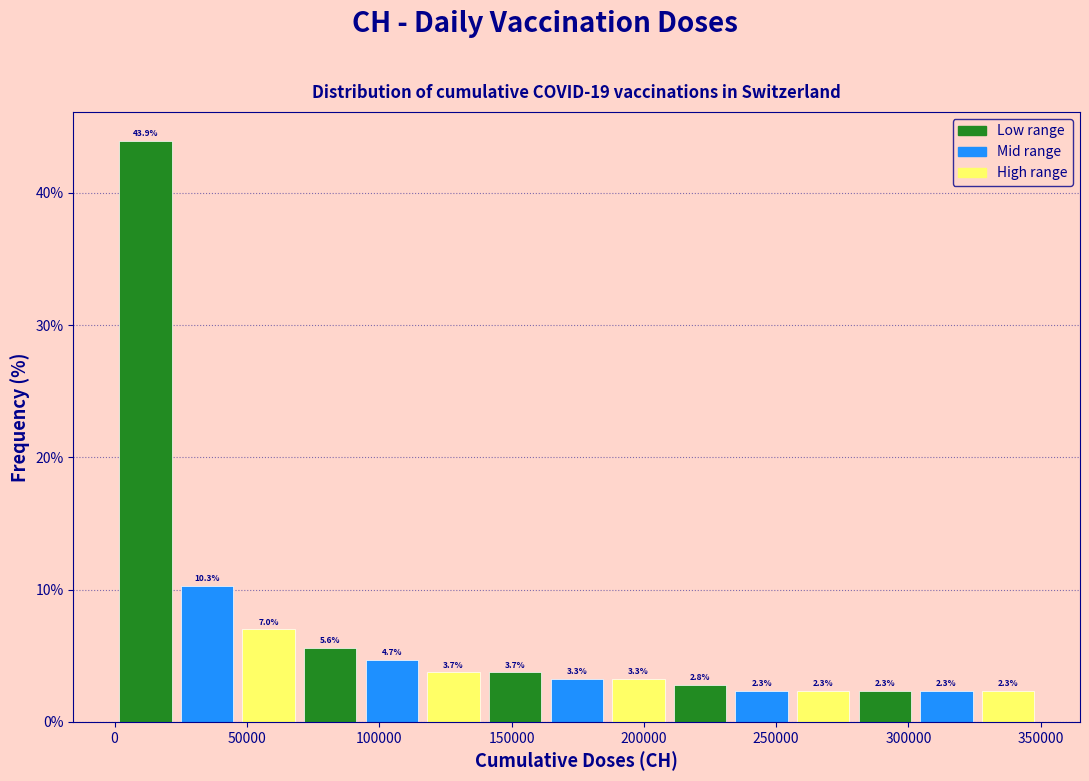

Which range on the x-axis has the tallest bar?

0 to 25000